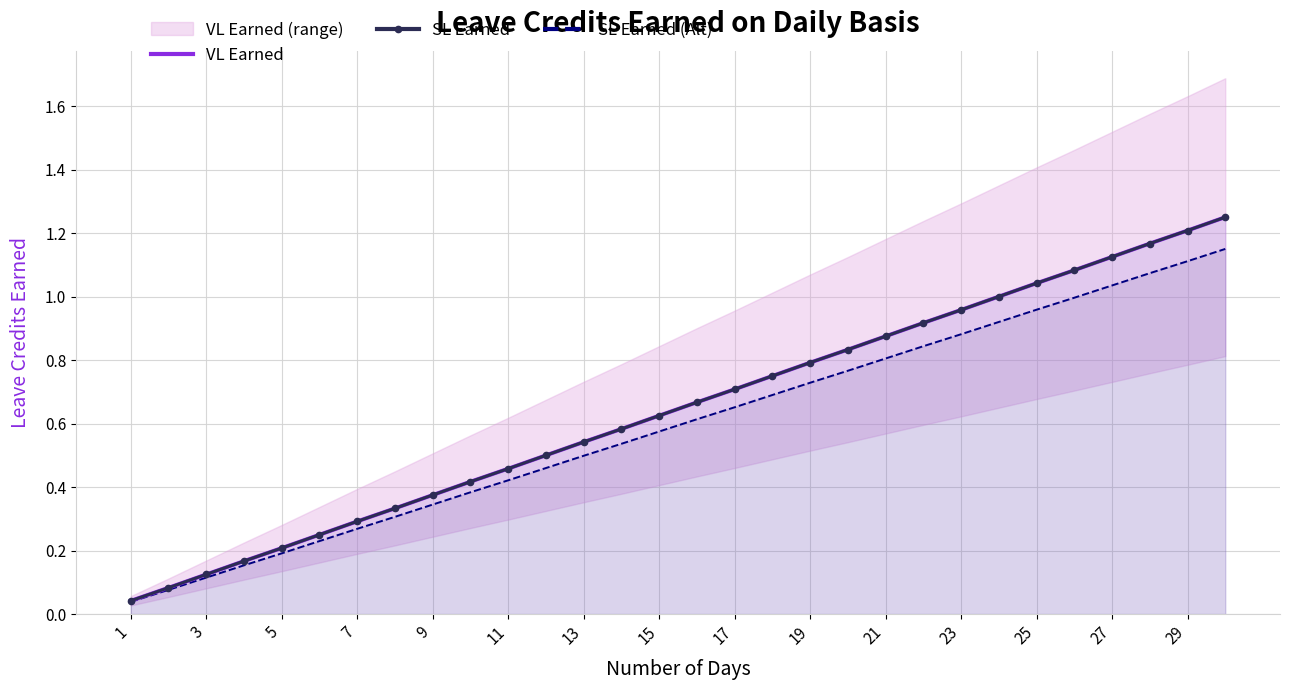

Which series has the largest total across all categories?

VL Earned